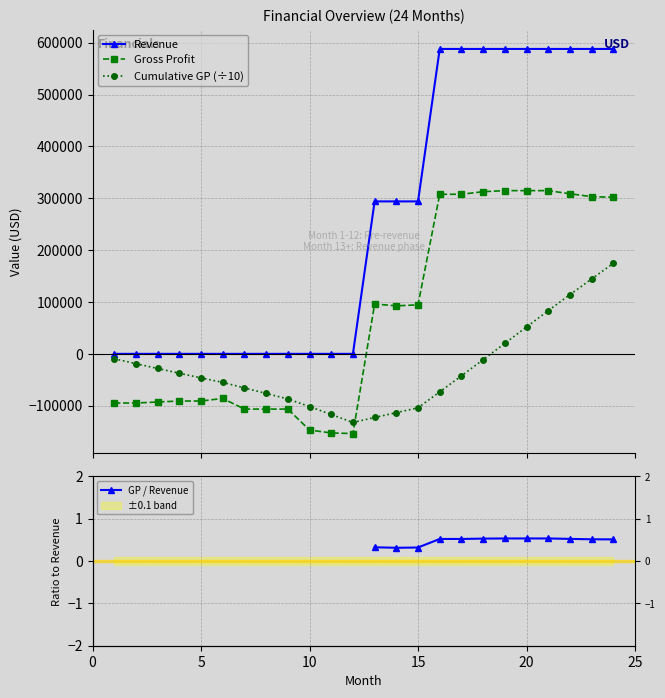

What is the minimum value for Cumulative GP (÷10)?

-132312.9